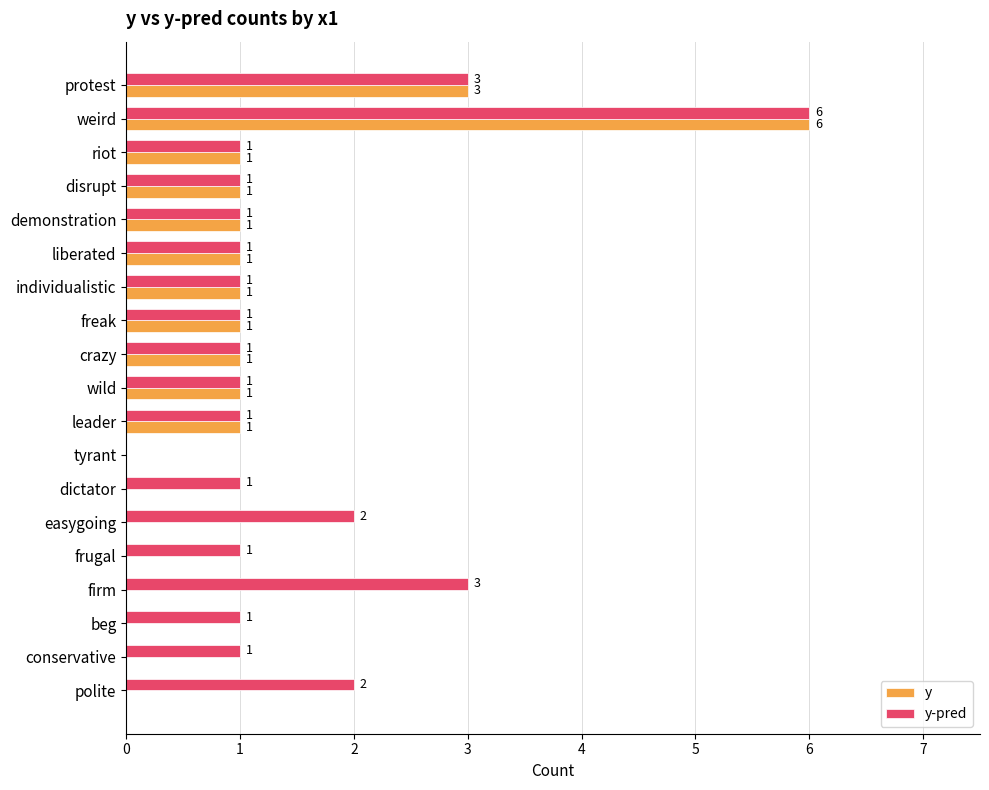

Which series has the largest total across all categories?

y-pred